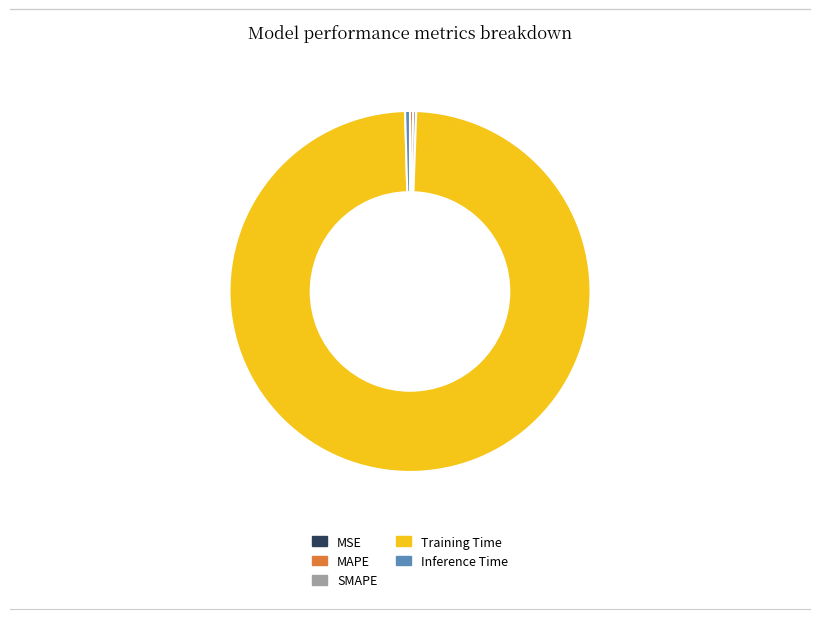

Does any single category account for the majority?

Yes